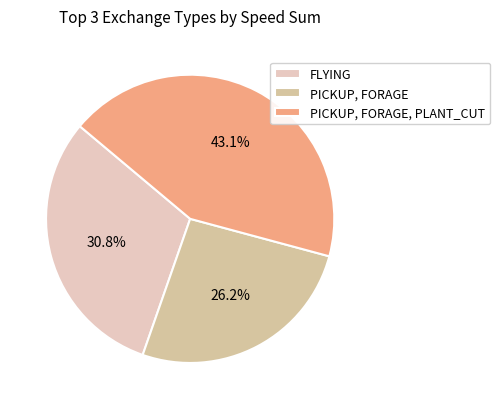

To the nearest percent, what percentage of the pie is PICKUP, FORAGE?

26%